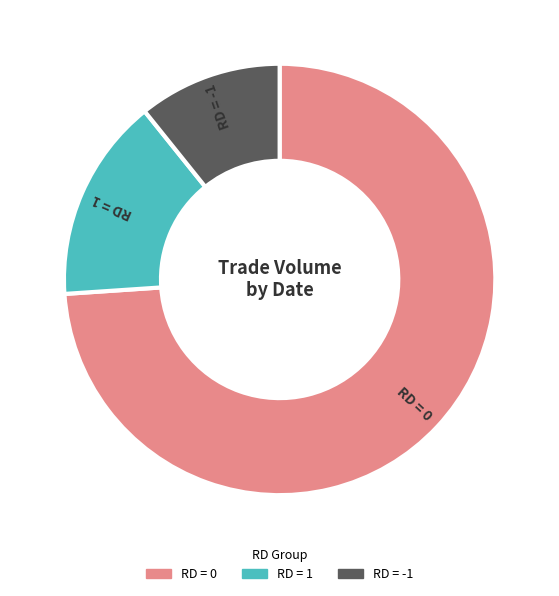

Is there a majority slice in this chart?

Yes